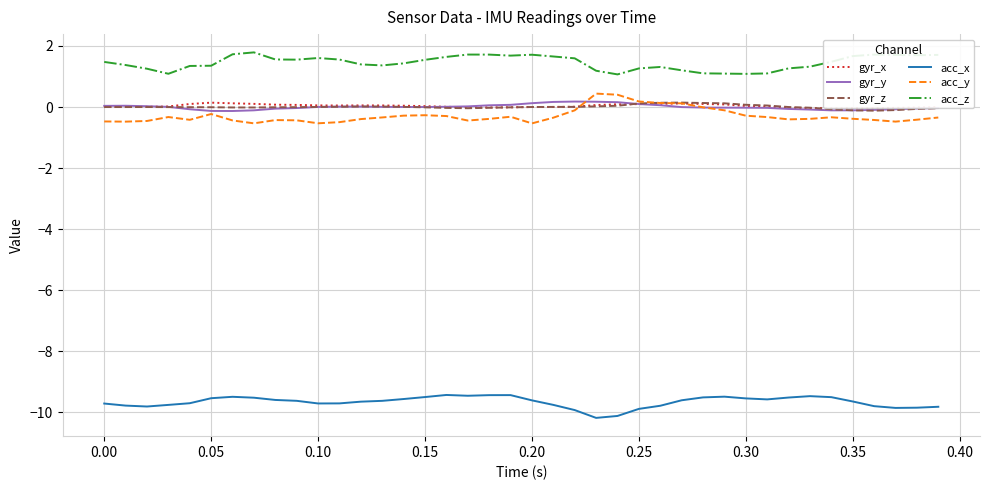

How many data points does each series have?

40